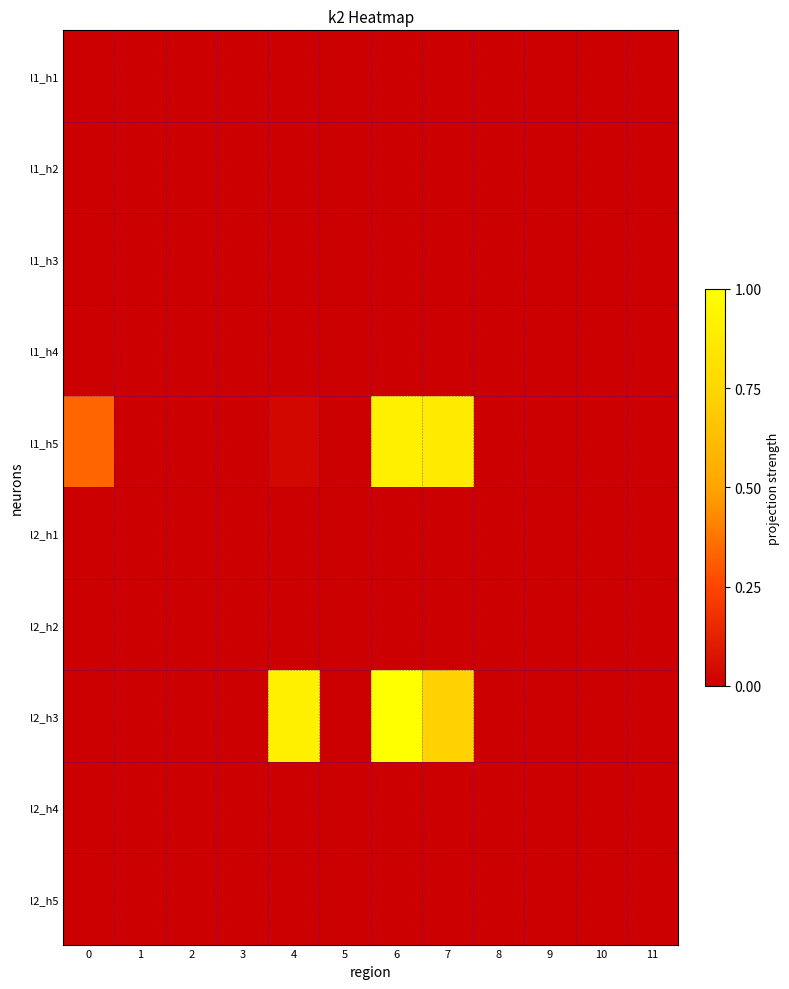

What is the spread (max minus min) of values at 7?

0.9